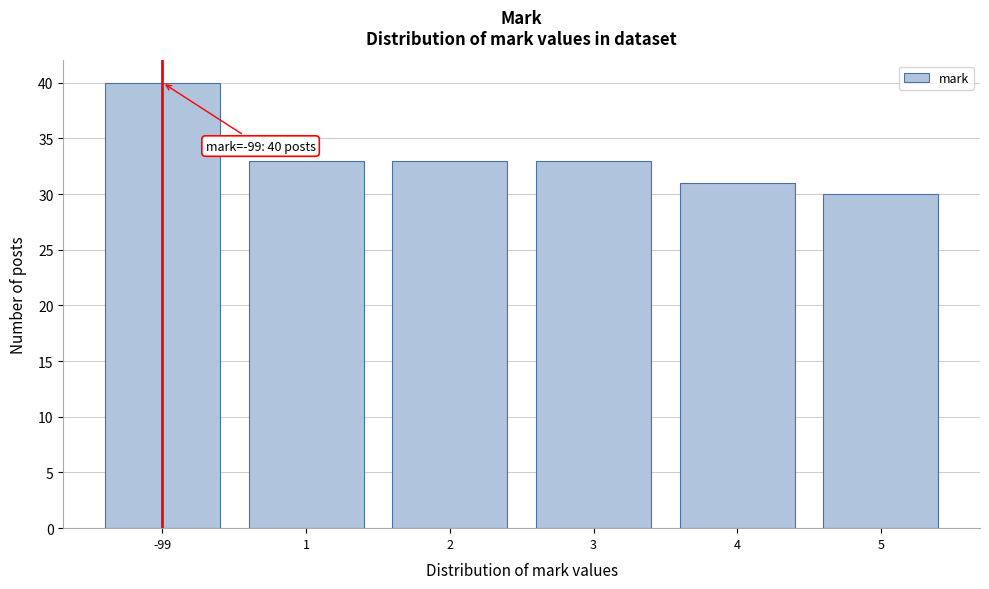

Reading left to right, what are all the values shown in this chart?

40	33	33	33	31	30